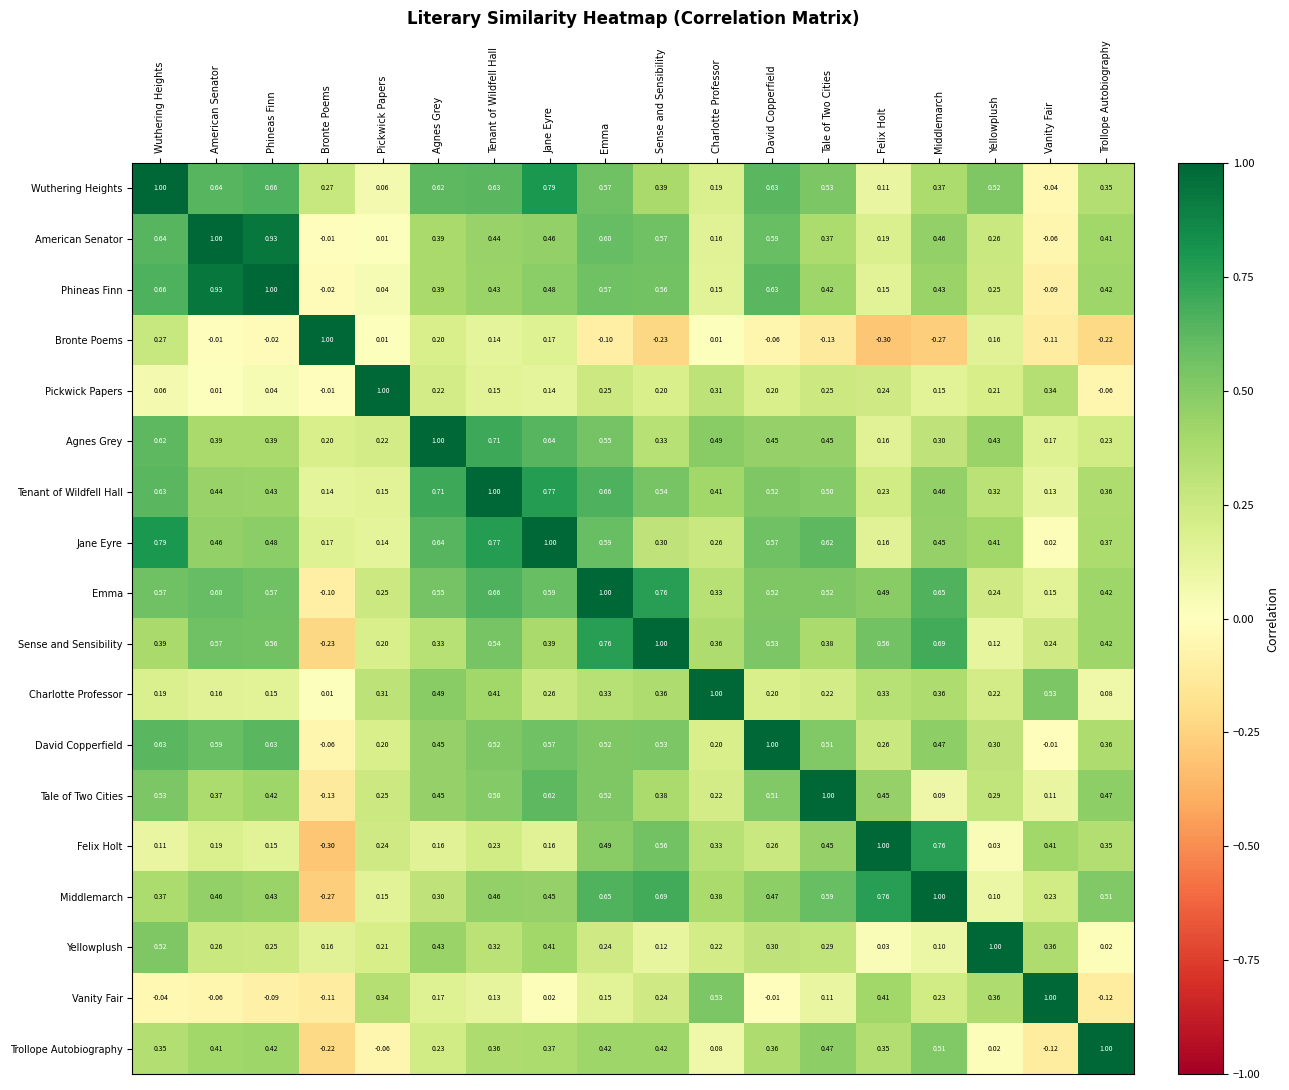

At Vanity Fair, list the series in order from largest to smallest.

Vanity Fair, Charlotte Professor, Felix Holt, Yellowplush, Pickwick Papers, Sense and Sensibility, Middlemarch, Agnes Grey, Emma, Tenant of Wildfell Hall, Tale of Two Cities, Jane Eyre, David Copperfield, Wuthering Heights, American Senator, Phineas Finn, Bronte Poems, Trollope Autobiography